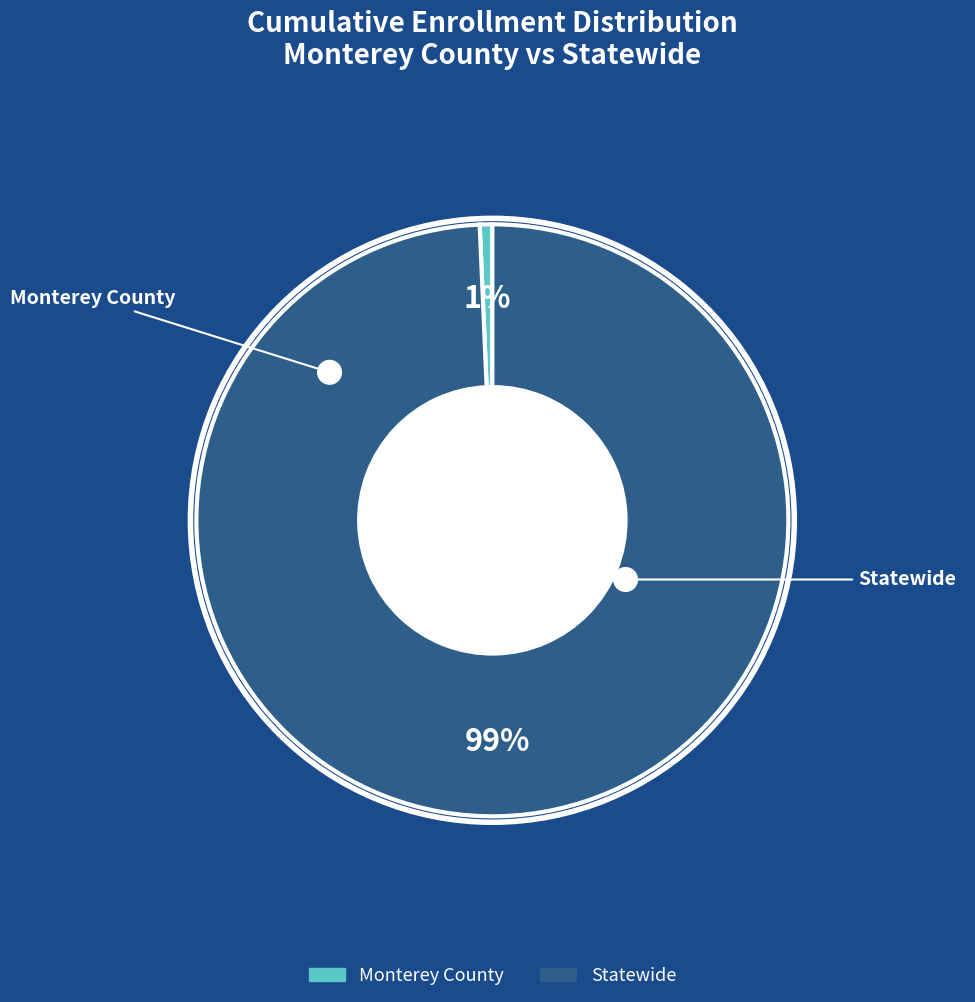

Do Monterey County and Statewide together represent more than half of the pie?

Yes